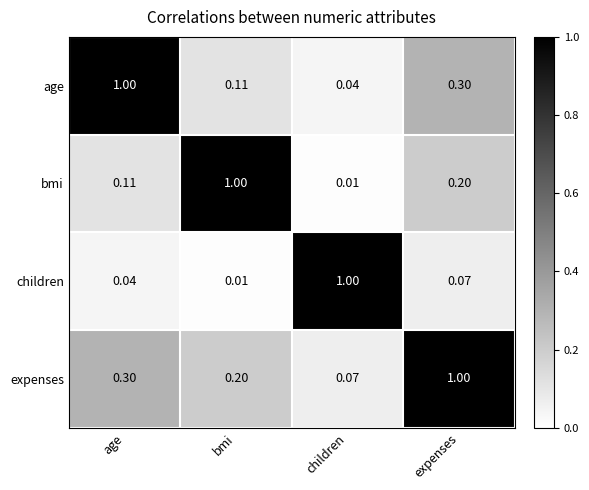

Rank the series by their average value, from highest to lowest.

expenses, age, bmi, children